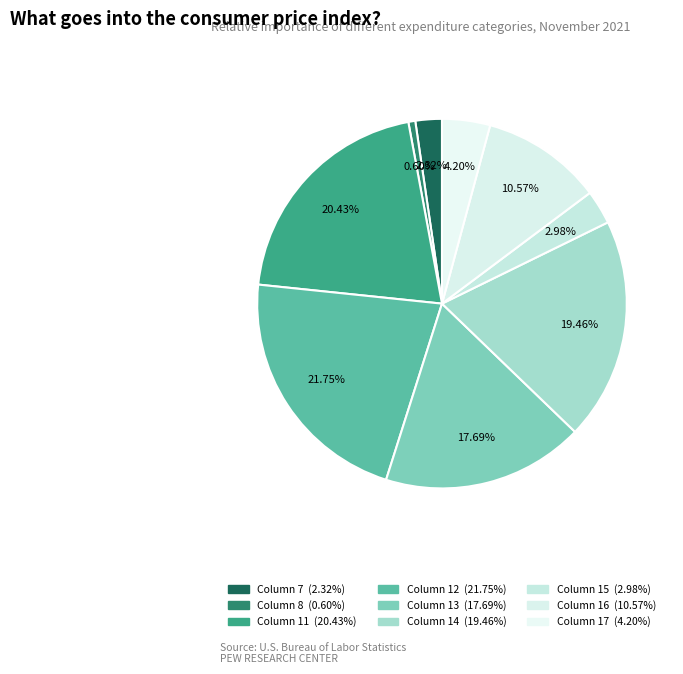

How many slices are in this pie chart?

9